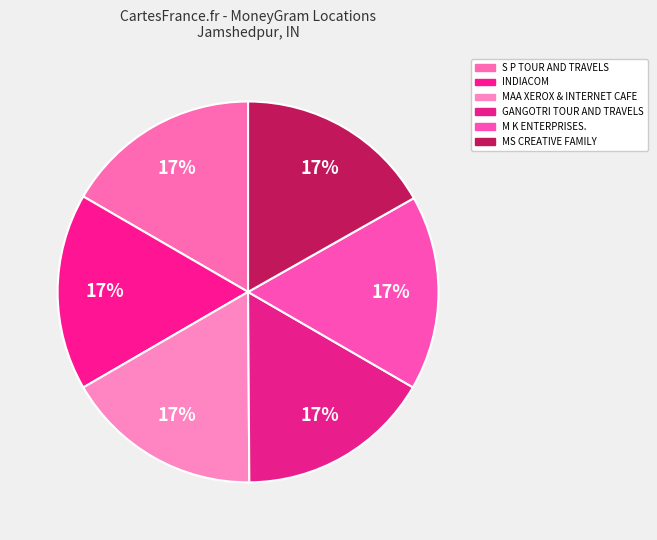

How many slices are in this pie chart?

6